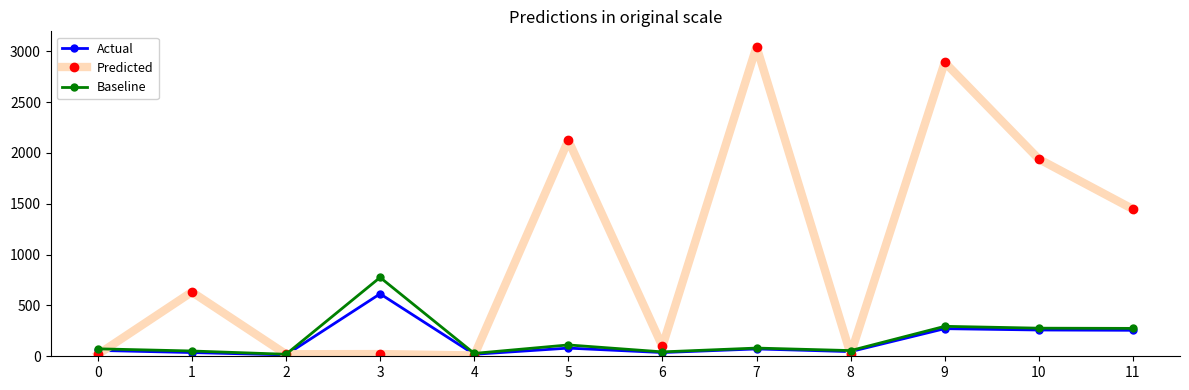

Is the value of Predicted at 0 greater than the value of Baseline at 9?

No